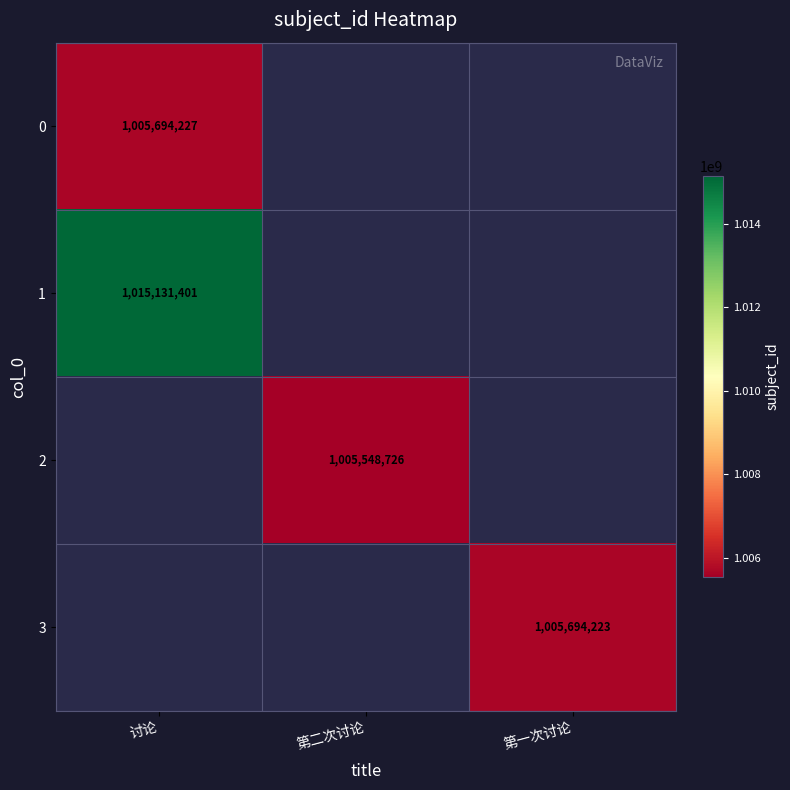

Is it true that 1 equals 340199080 at 讨论?

False